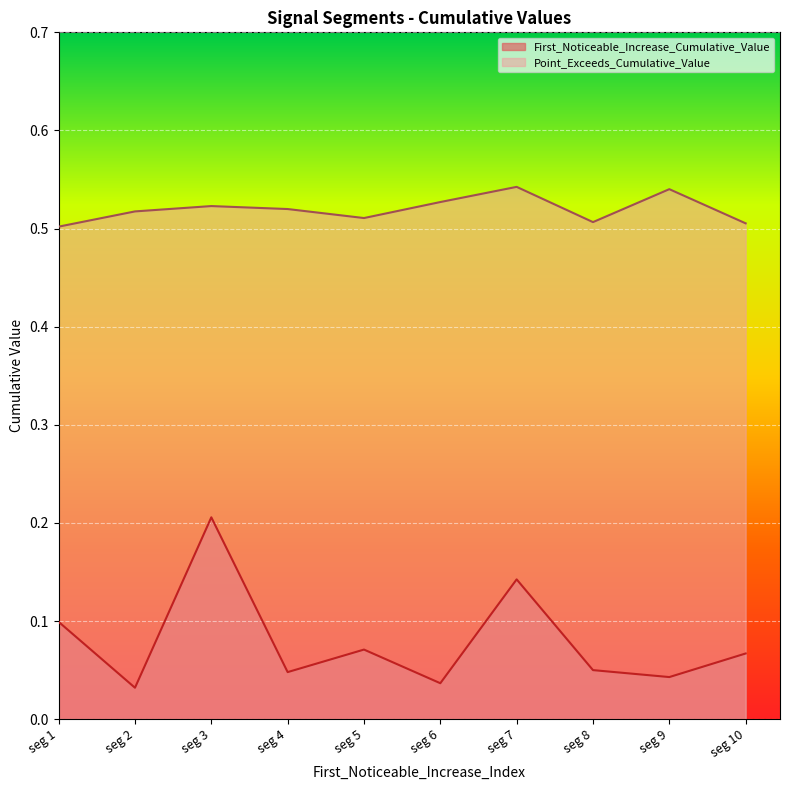

What is the difference between the highest and lowest values at 50?

0.4